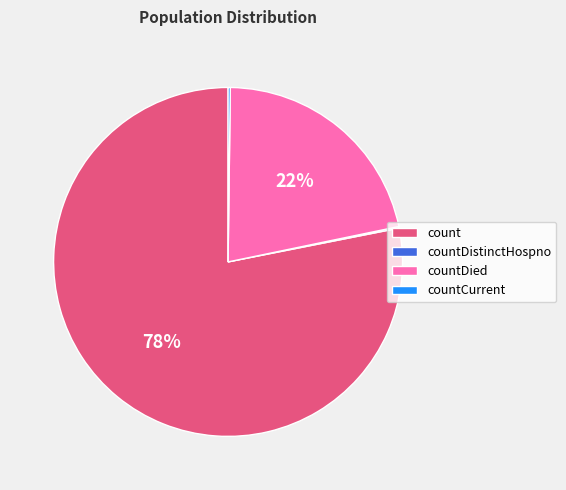

What is the largest slice in the pie chart?

count